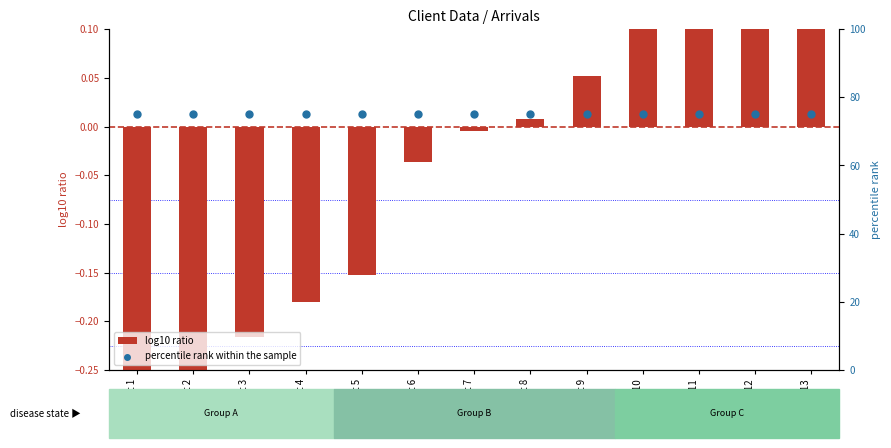

At which category is the sum across all series the highest?

Client 13